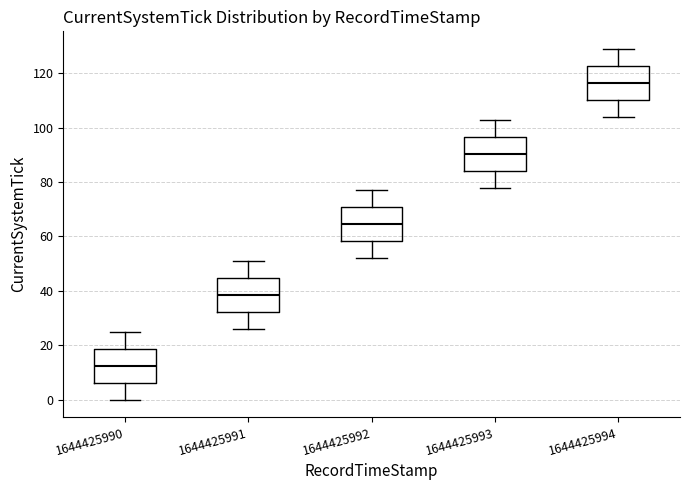

Reading left to right, read every box against the y-axis: the position of its median line, the range the box covers, and the ends of its whiskers. The values are not printed on the chart, so give them approximately, as read against the axis.

1644425990: median 12, box 6 to 18, whiskers 0 to 26
1644425991: median 38, box 32 to 44, whiskers 26 to 52
1644425992: median 64, box 58 to 70, whiskers 52 to 78
1644425993: median 90, box 84 to 96, whiskers 78 to 104
1644425994: median 116, box 110 to 122, whiskers 104 to 130